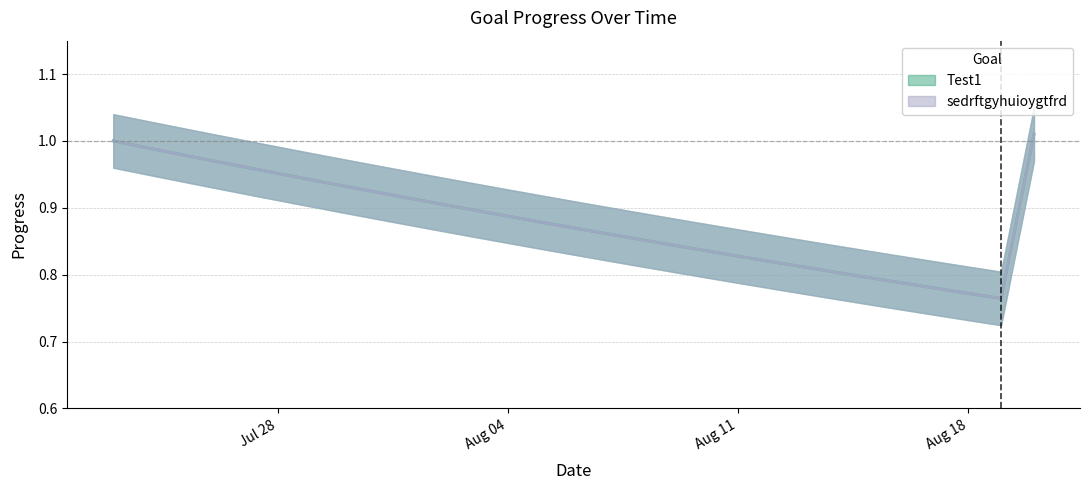

What position from the right is 2025-07-29?

23